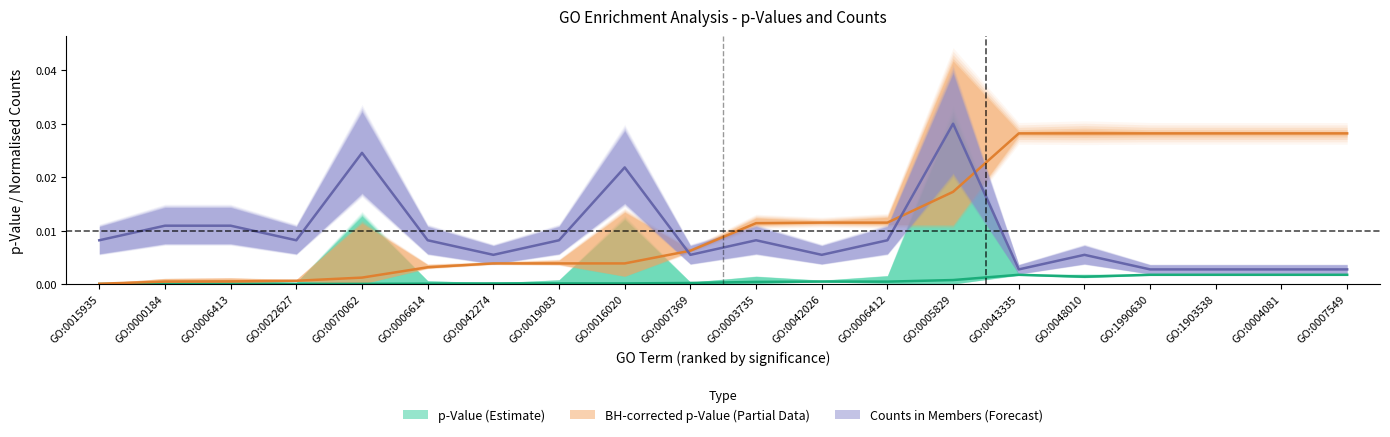

What is the label of the 8th point from the right?

GO:0006412